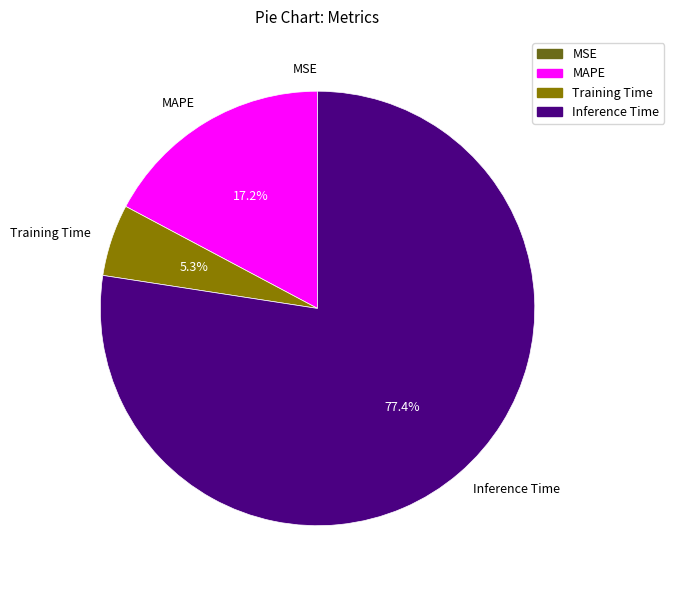

Combined, do Training Time and MAPE account for over 50%?

No